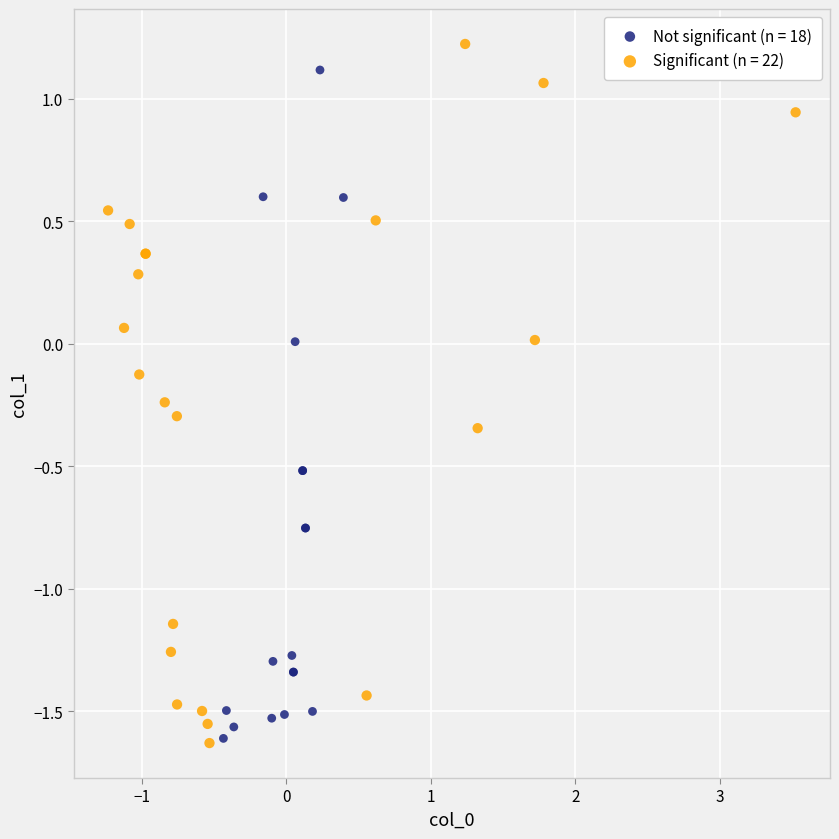

Which series has the largest Y range (max minus min)?

Significant (n = 22)